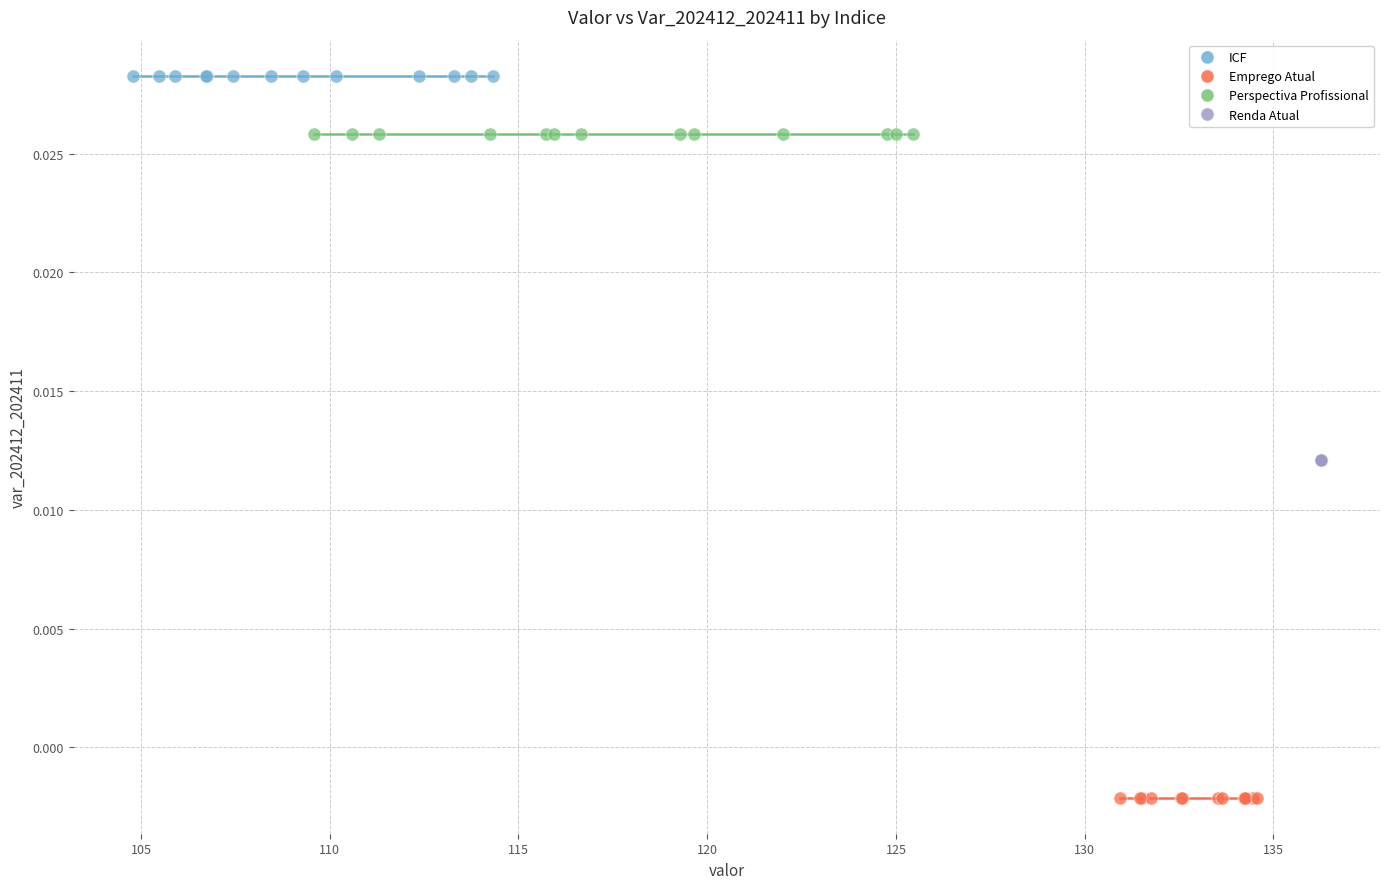

Which series reaches the minimum Y coordinate?

Emprego Atual